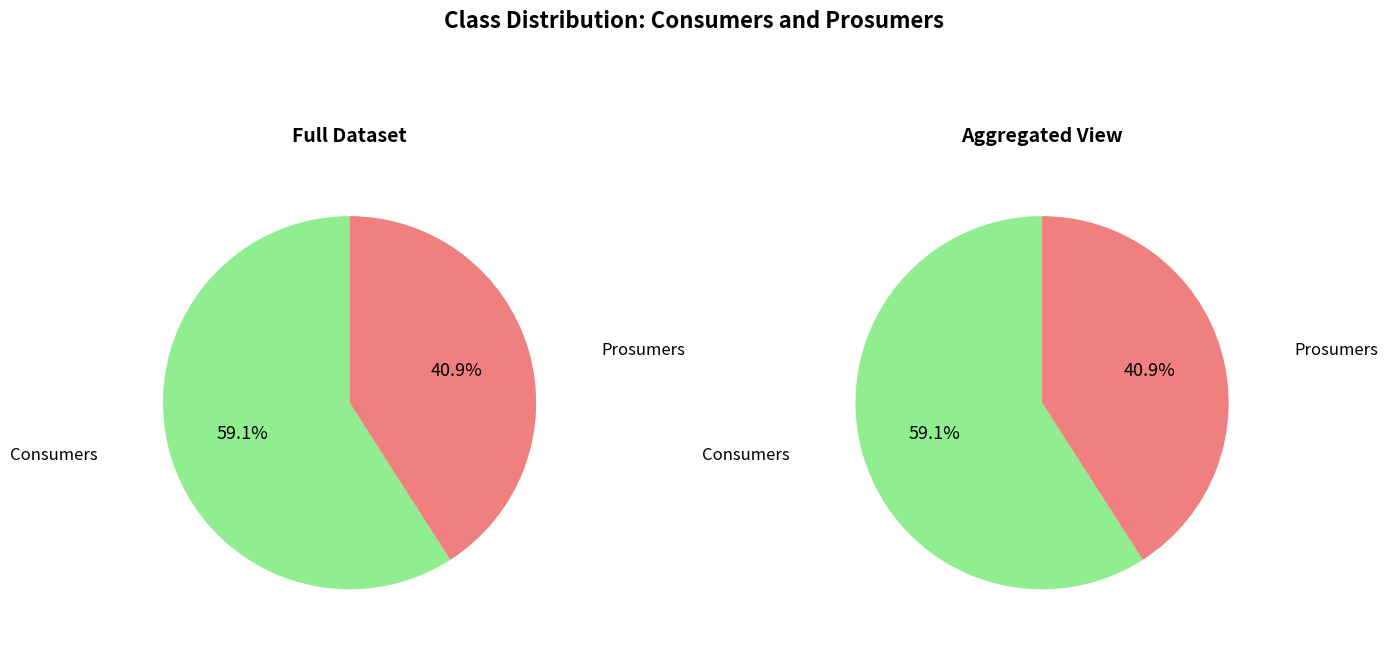

To the nearest percent, what percentage of the pie is Prosumers?

41%